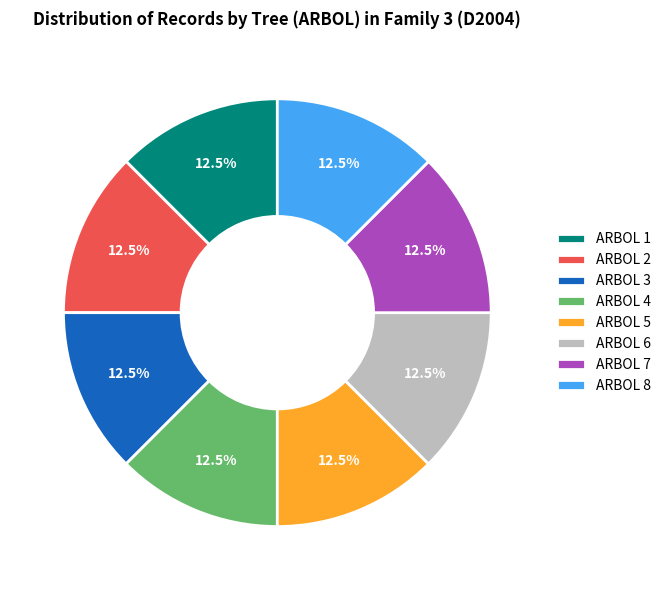

What is the ratio of the value at ARBOL 4 to the value at ARBOL 5?

1.0